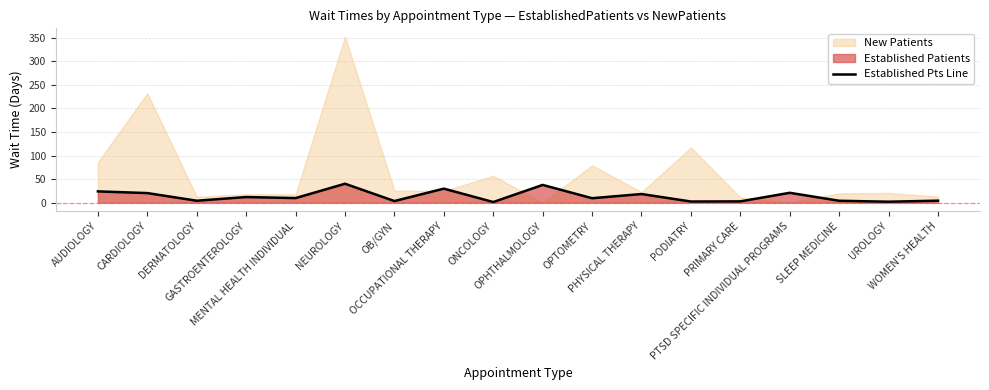

What is the value of the 17th point from the left?

2.1